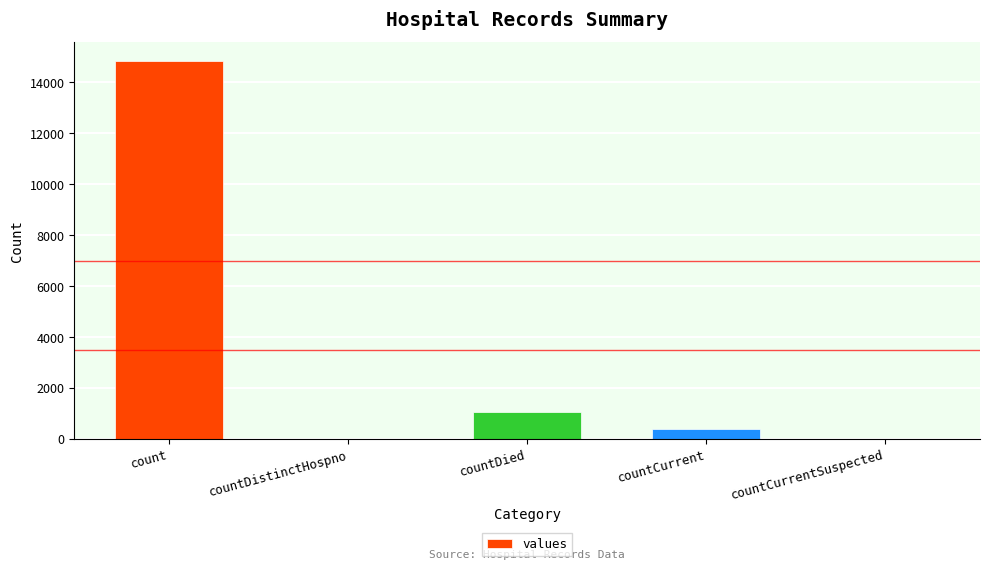

What is the ratio of the value at countDied to the value at countCurrent?

2.8